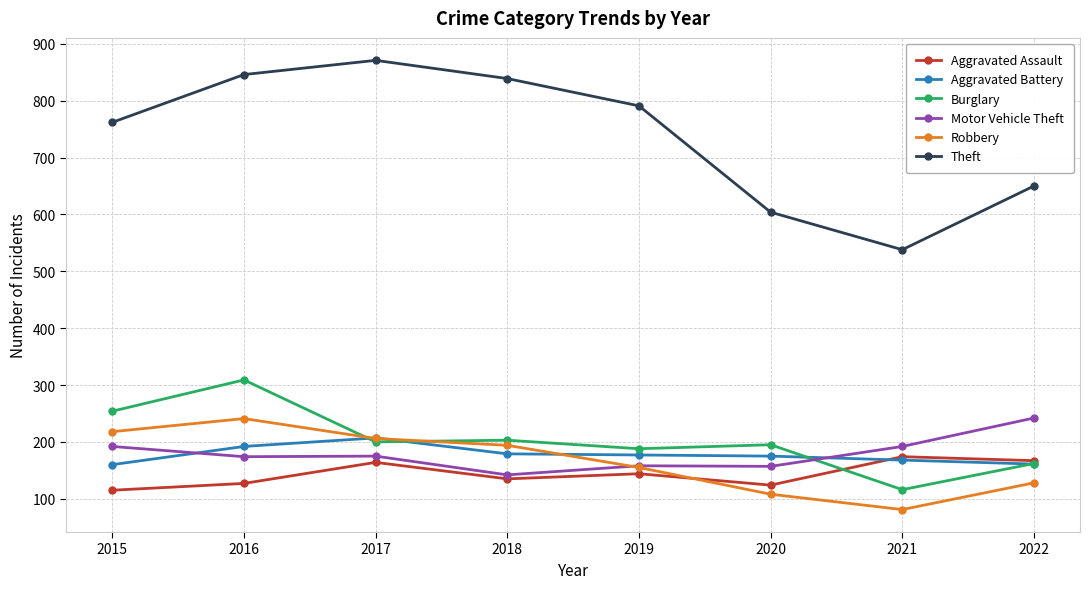

Which label corresponds to the smallest value in the chart?

2021